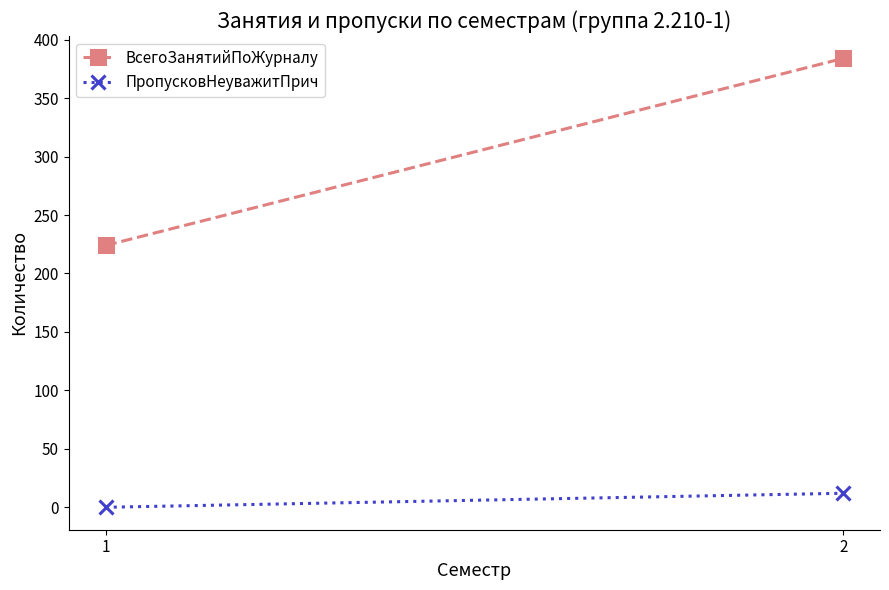

Reading left to right, extract all data points from this chart.

ВсегоЗанятийПоЖурналу: 1=224	2=384
ПропусковНеуважитПрич: 1=0	2=12